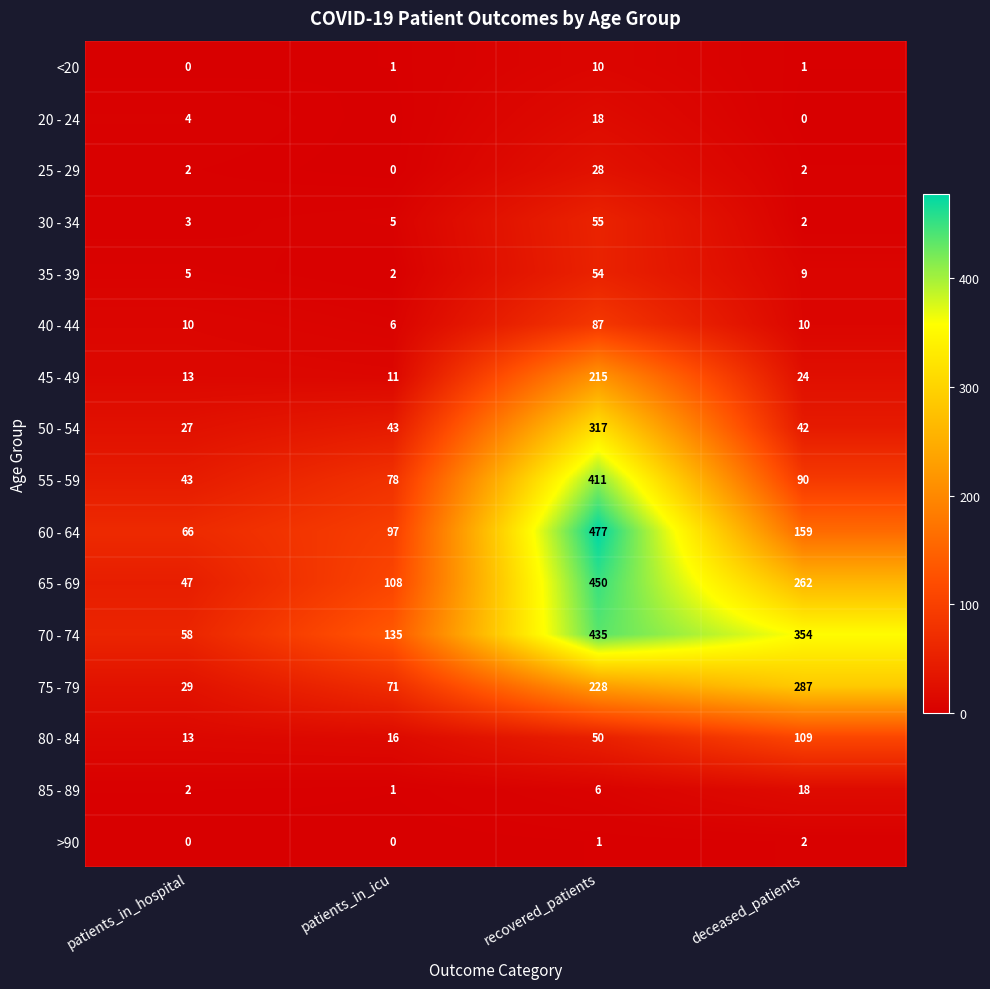

What is the sum of all 70 - 74 values?

982